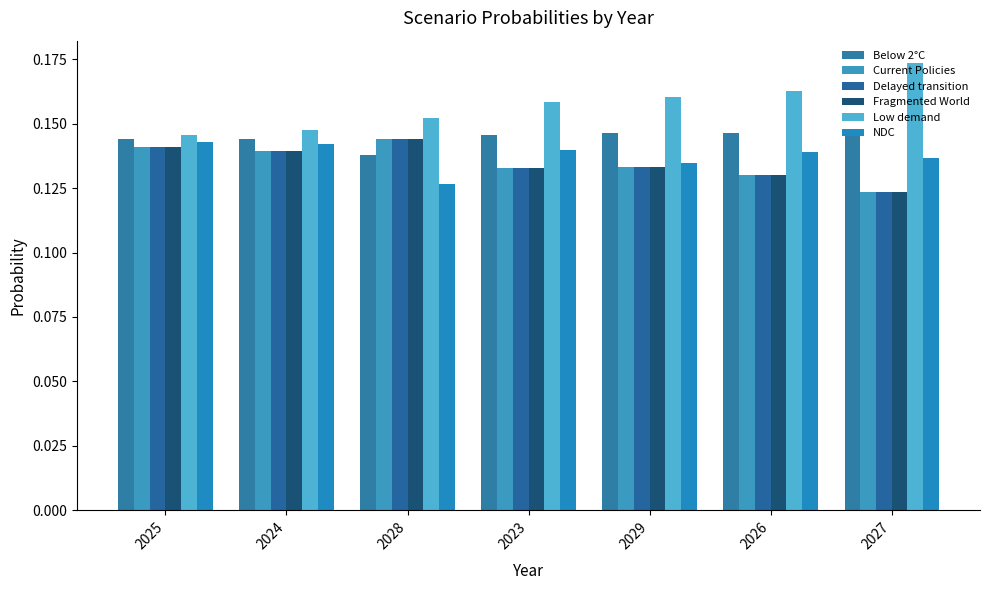

How many data points does each series have?

7